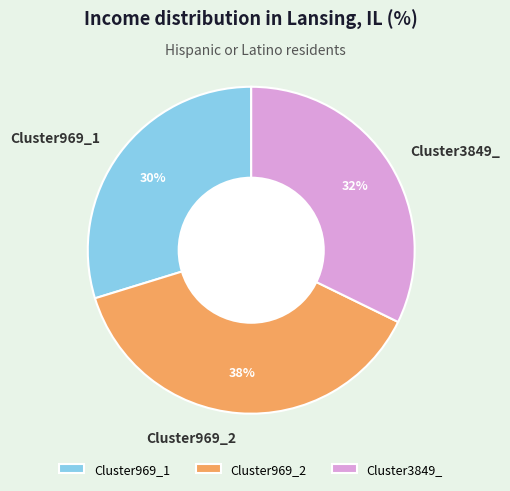

How many segments does this pie chart have?

3